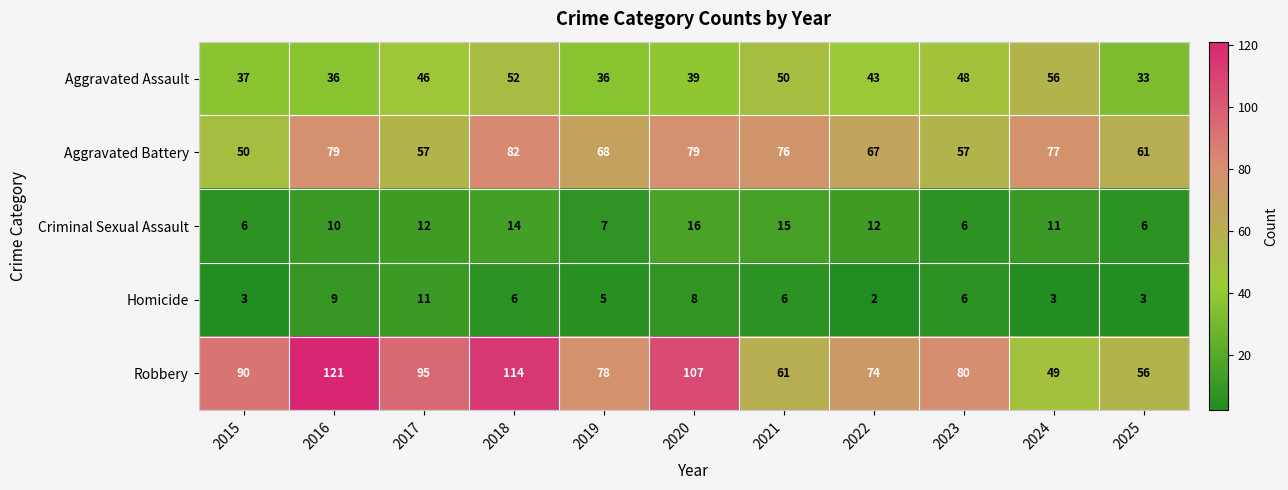

Rank the series at 2024 from lowest to highest value.

Homicide, Criminal Sexual Assault, Robbery, Aggravated Assault, Aggravated Battery